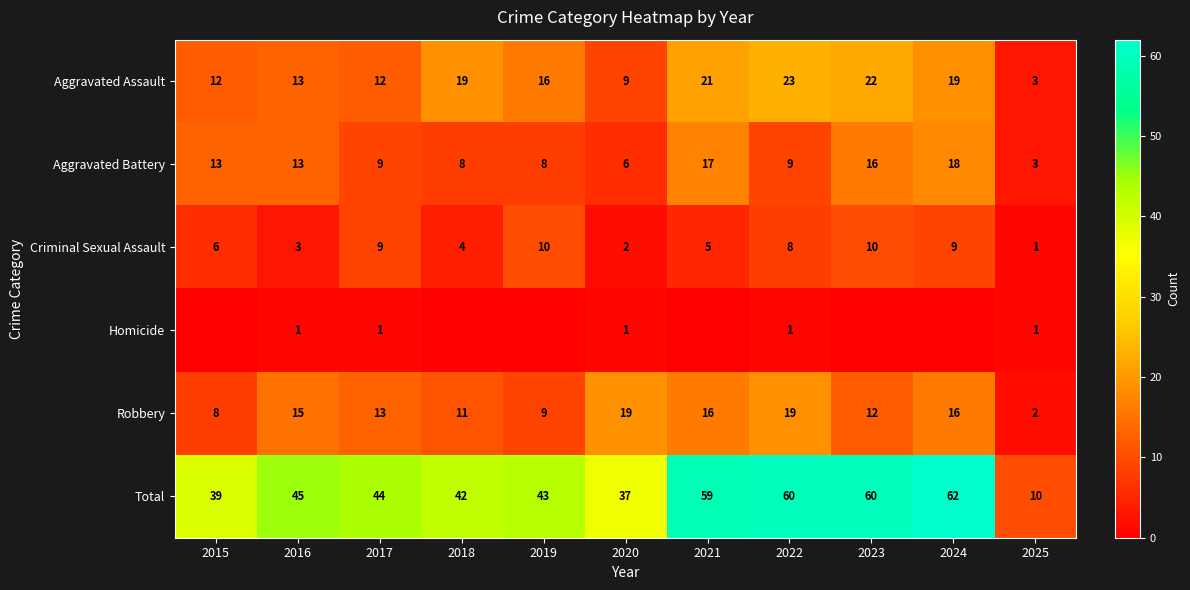

How many Criminal Sexual Assault values are between 3 and 9?

7